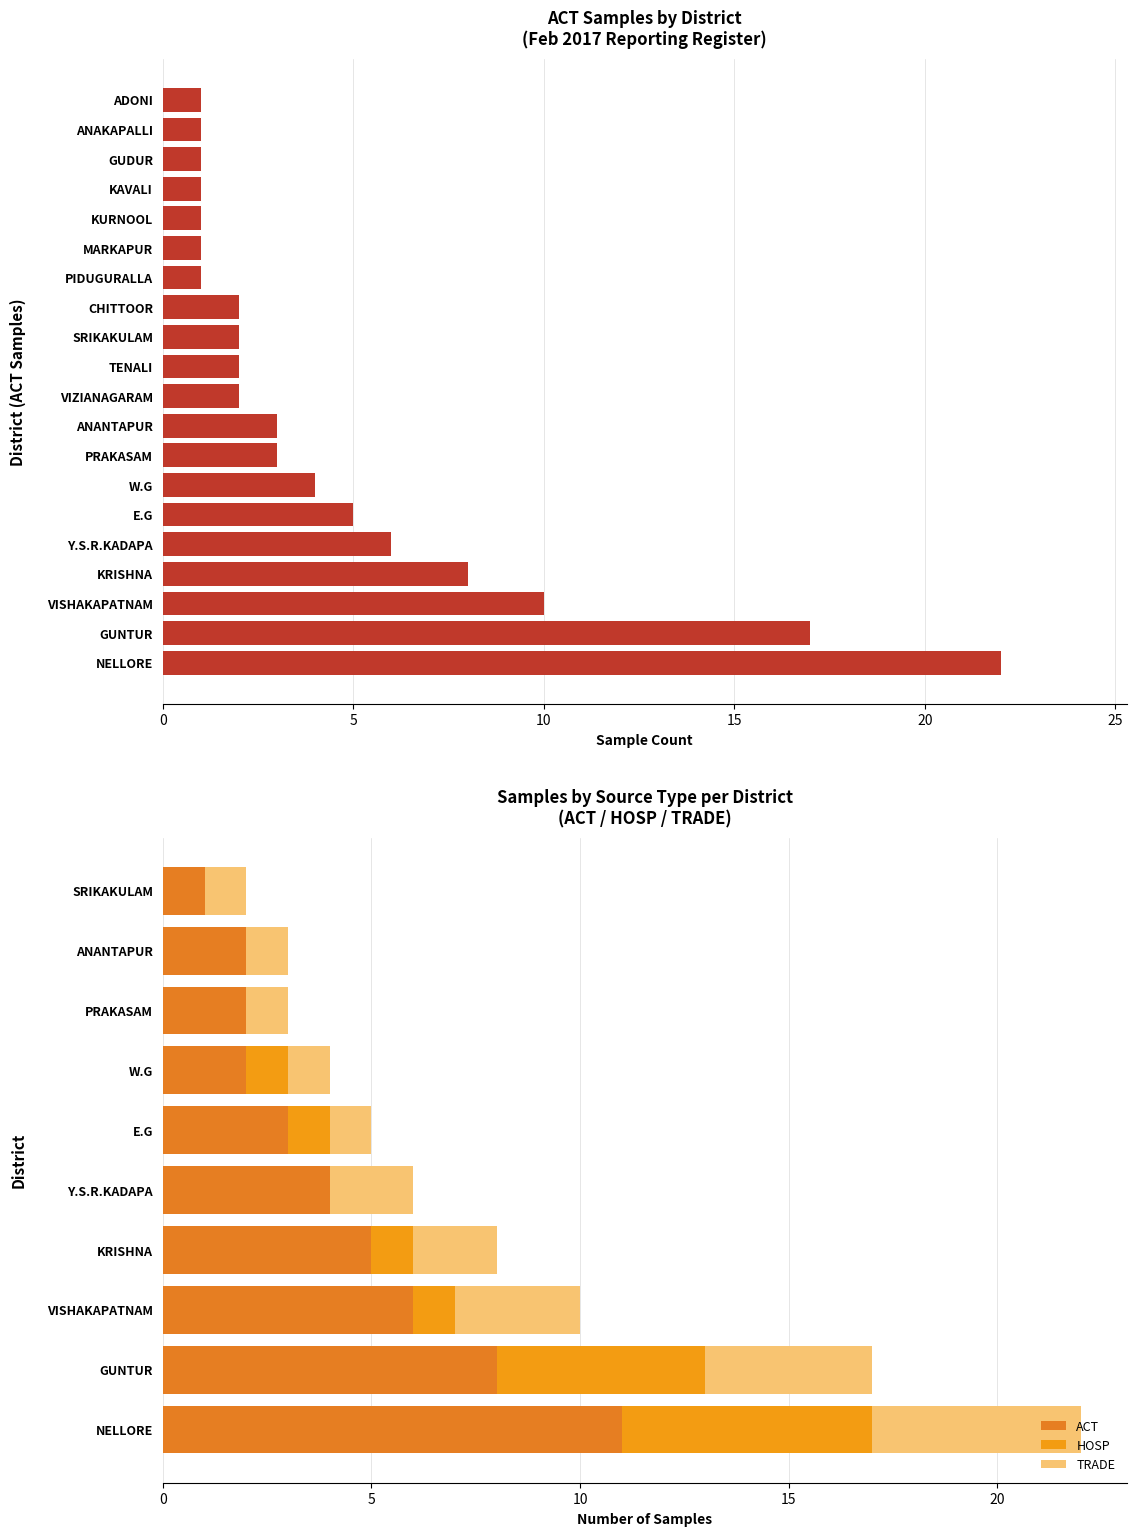

How many bars are there in each group?

3